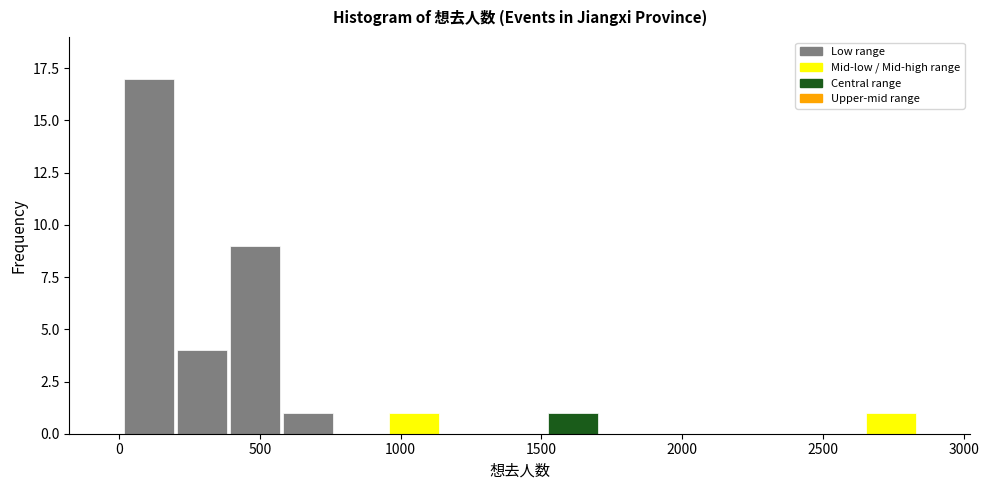

Read against the x-axis, roughly where is the centre of the tallest bar?

100